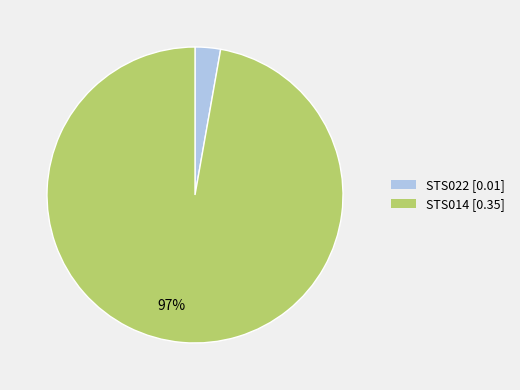

To the nearest percent, what is the average slice percentage?

50%